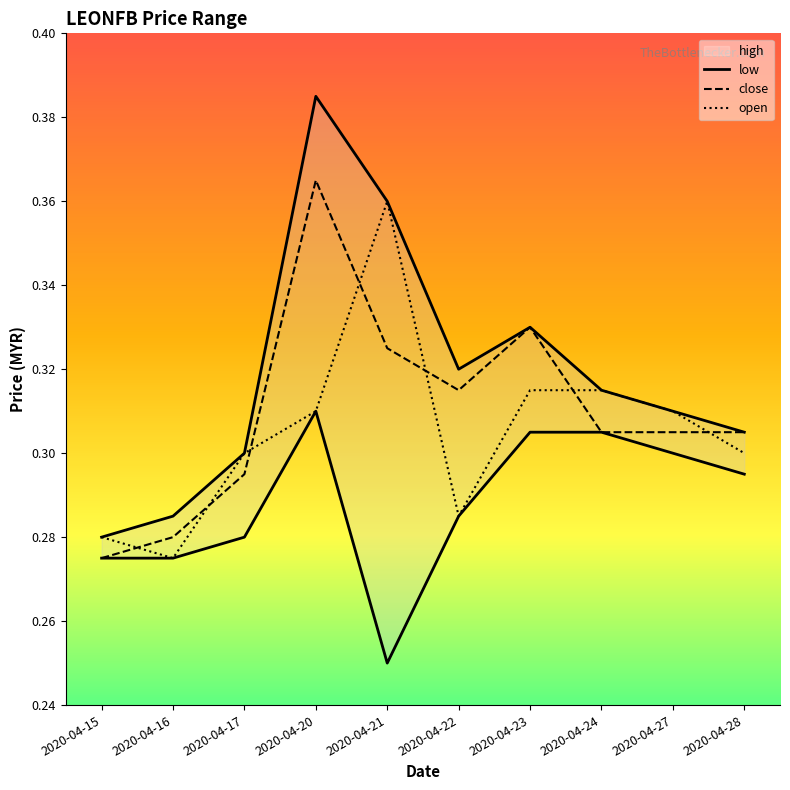

How many high values are between 0 and 1?

10